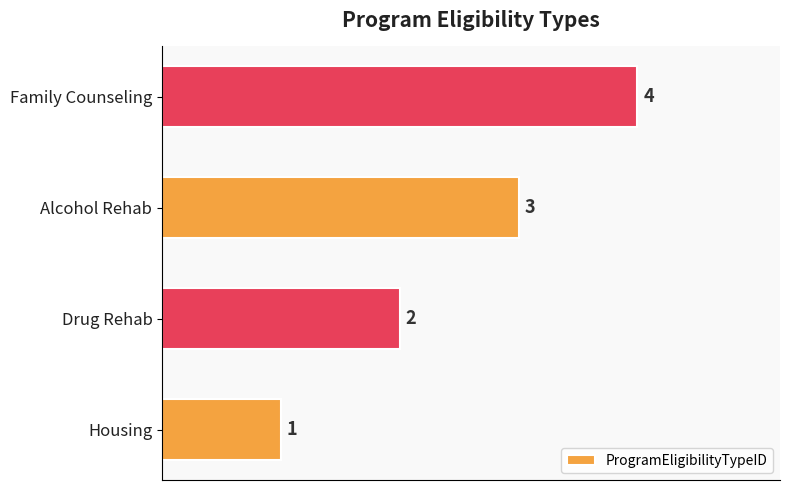

List the labels in order of value, smallest first.

Housing, Drug Rehab, Alcohol Rehab, Family Counseling